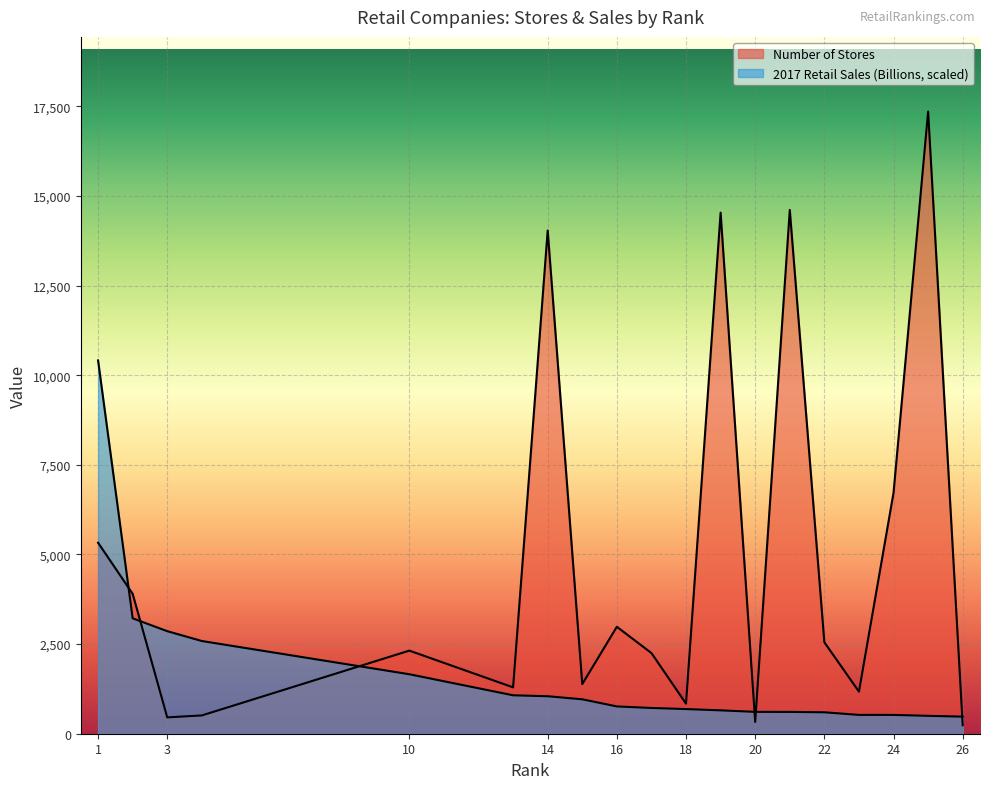

What is the difference between the Number of Stores values at 13 and 14?

12743.0